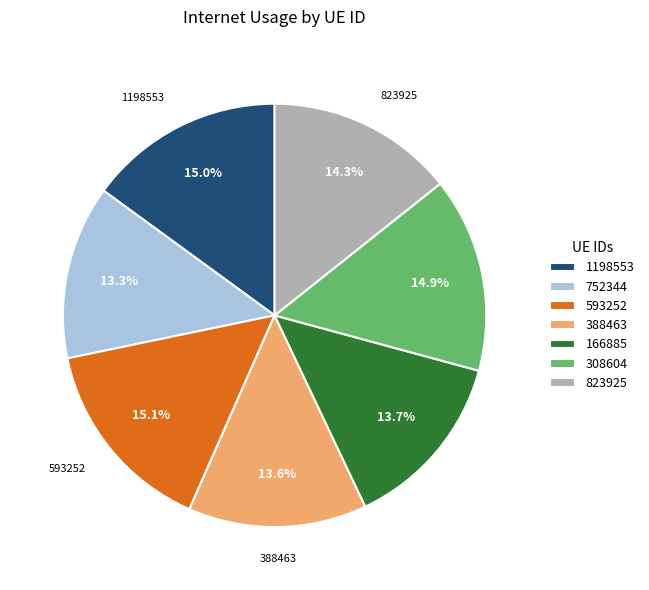

To the nearest percent, what is the combined percentage of 308604 and 752344?

28%